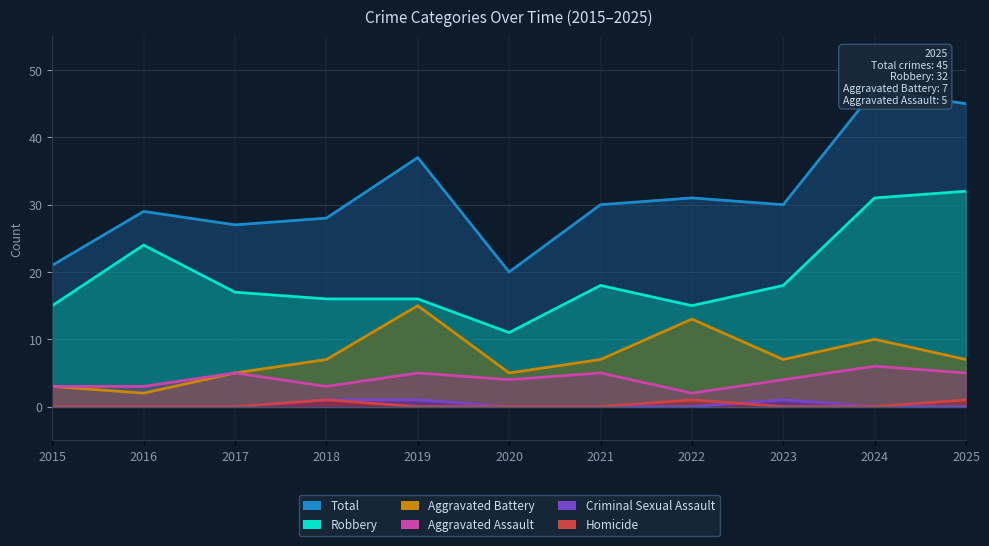

How many Criminal Sexual Assault values are between 0 and 1?

11